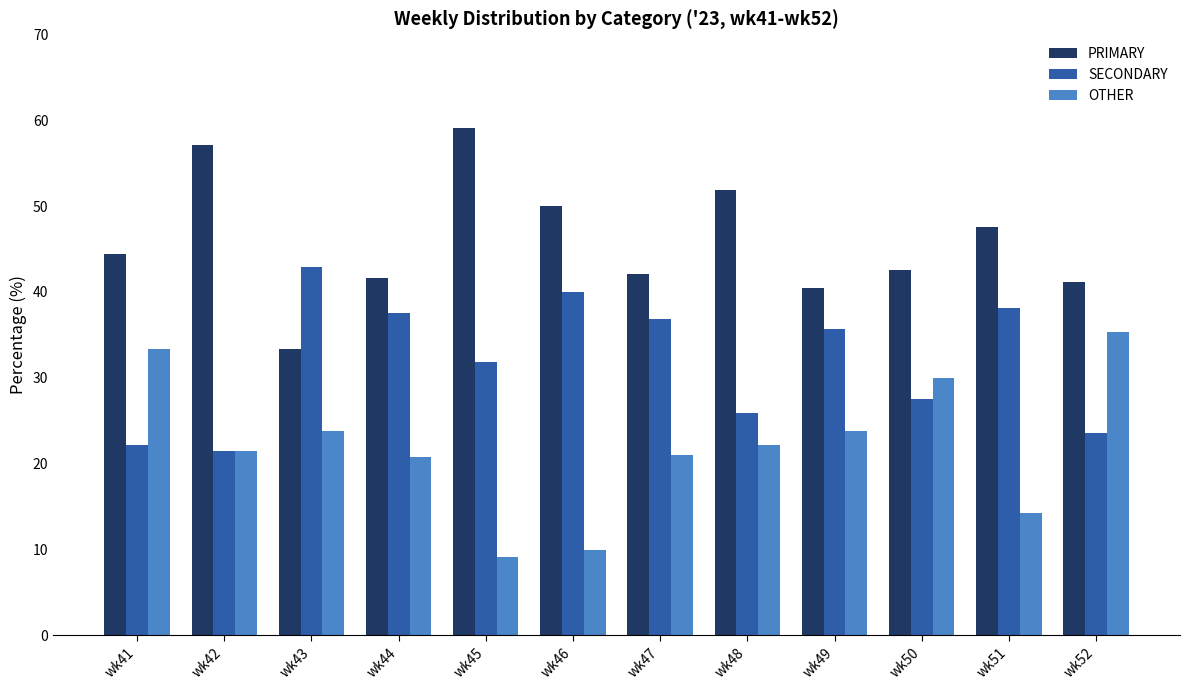

The value of PRIMARY at wk51 is 47.6. True or false?

True